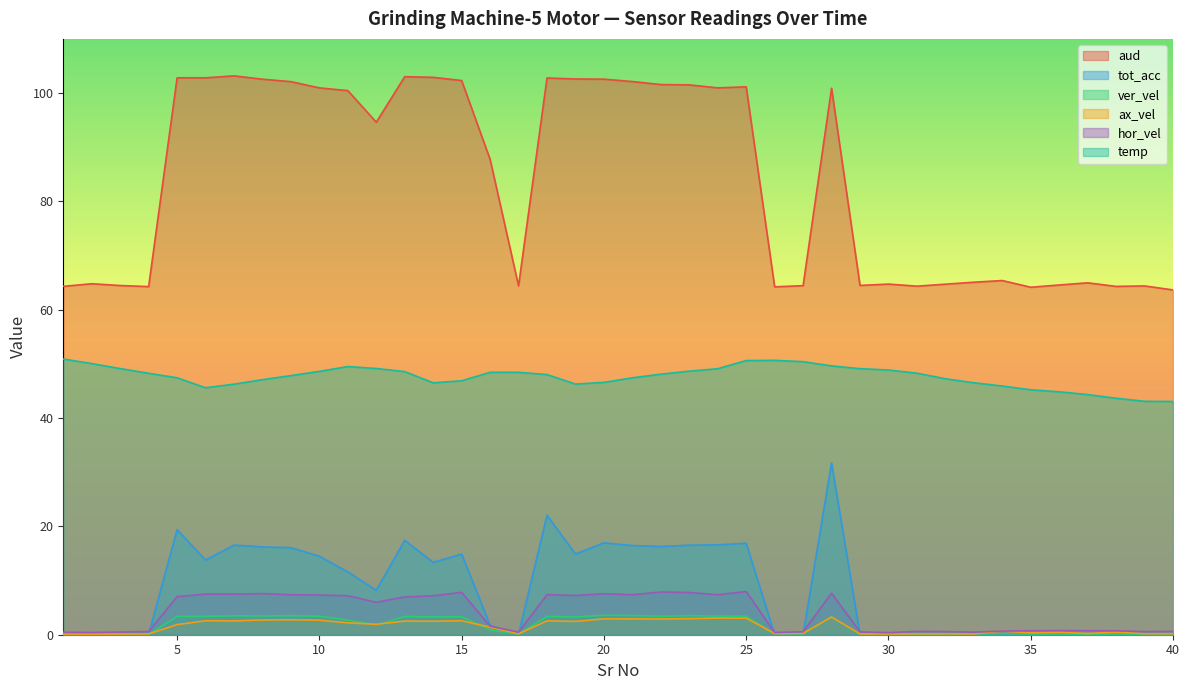

What is the value of the aud point at the 40th from the left?

63.7